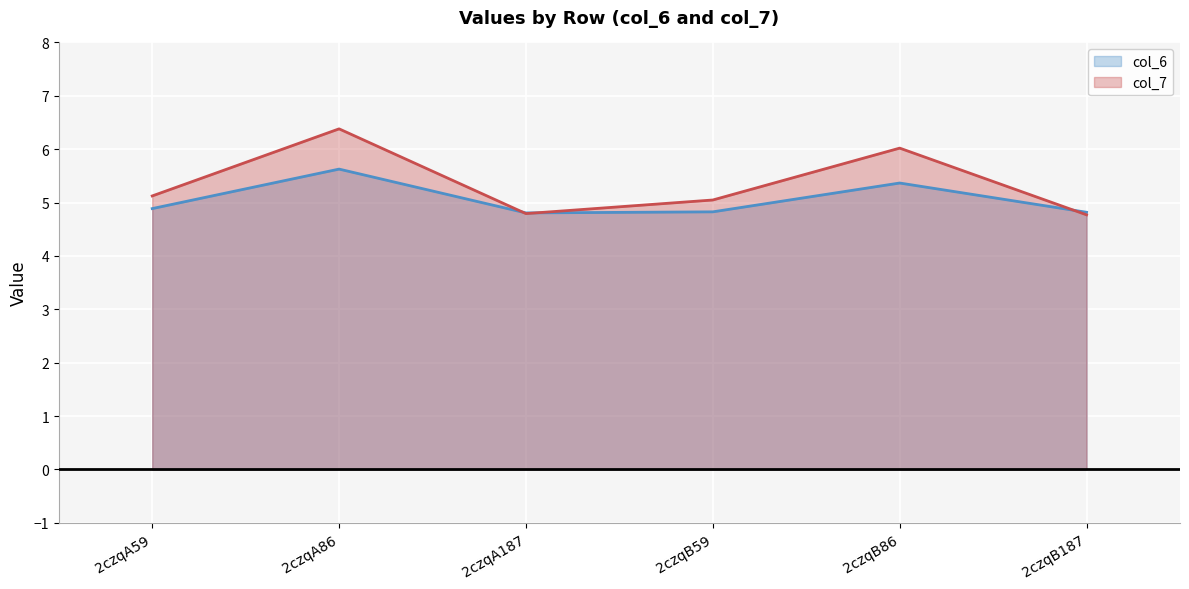

How many interior local valleys does the col_7 series have?

1